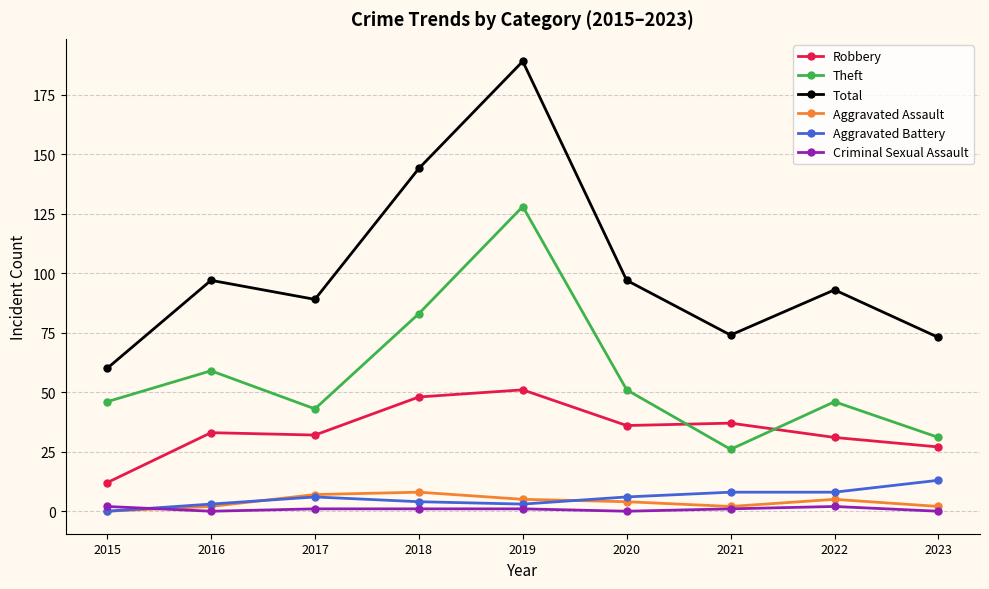

Is it true that Total equals 46 at 2021?

False